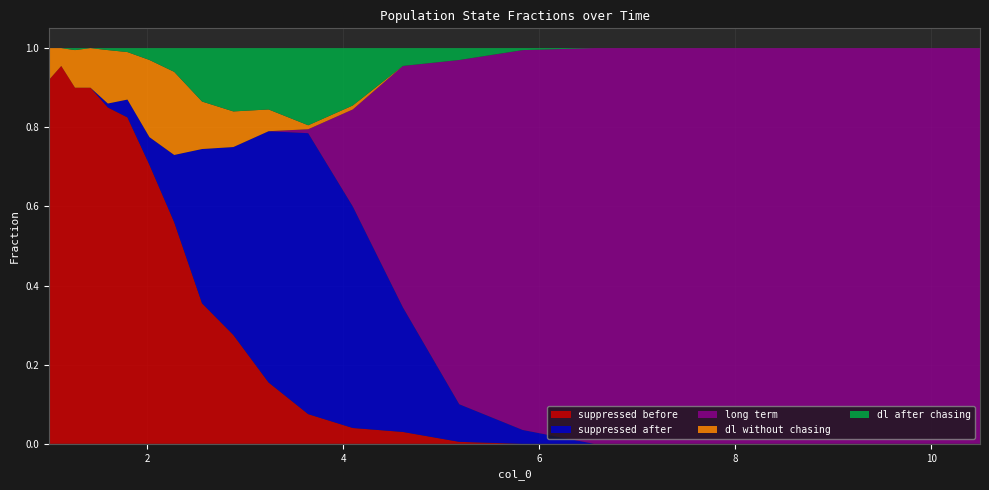

What are all the series names shown in the legend?

suppressed before, suppressed after, long term, dl without chasing, dl after chasing